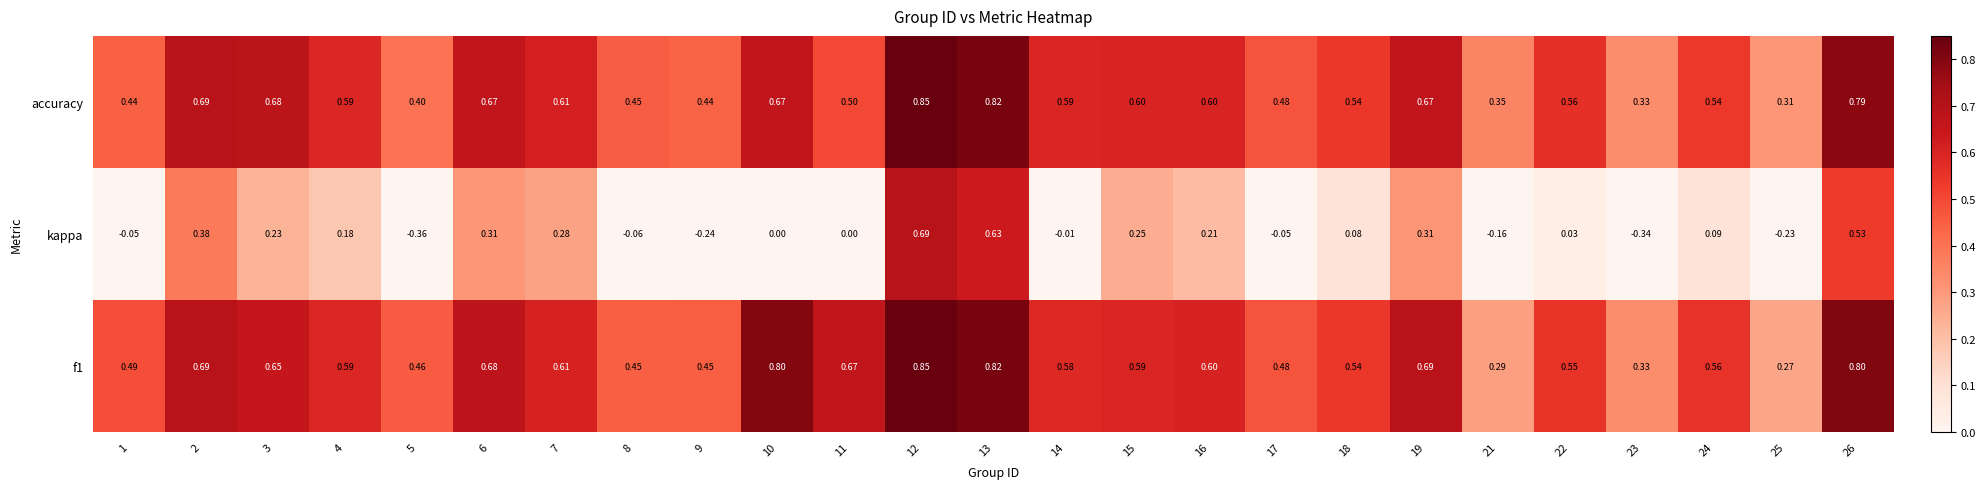

Is the value of accuracy at 16 greater than the value of f1 at 5?

Yes